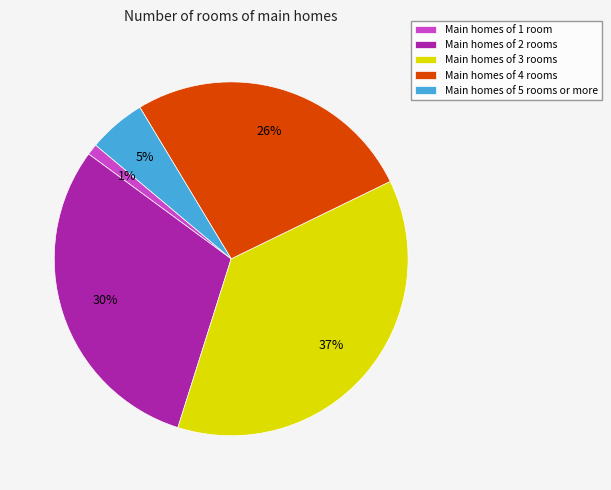

To the nearest percent, what is the difference between the largest and smallest slice percentages?

36%